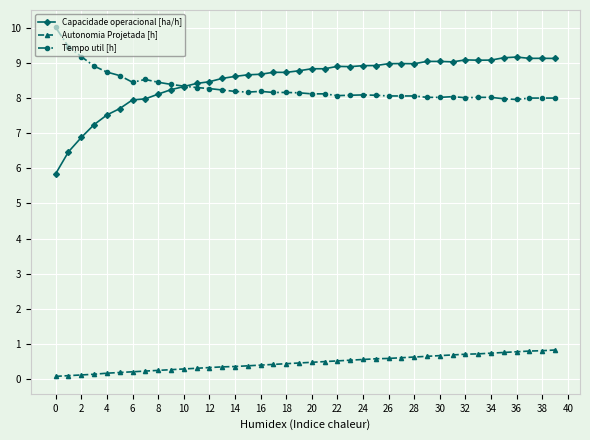

What is the average value of the Autonomia Projetada [h] series?

0.5